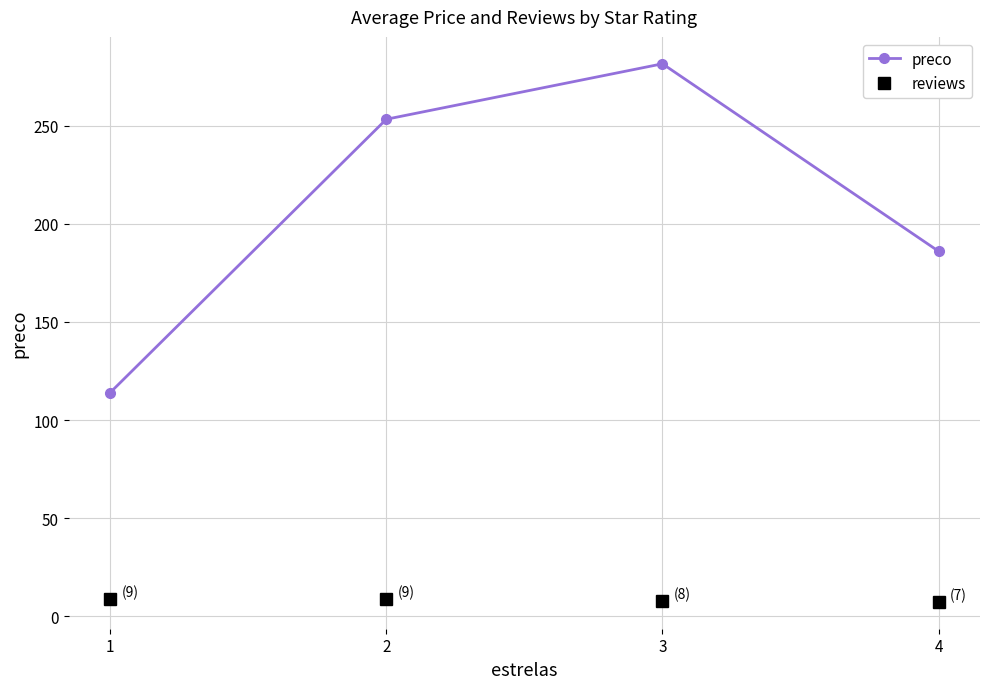

What is the sum of the preco values at 3 and 4?

467.5